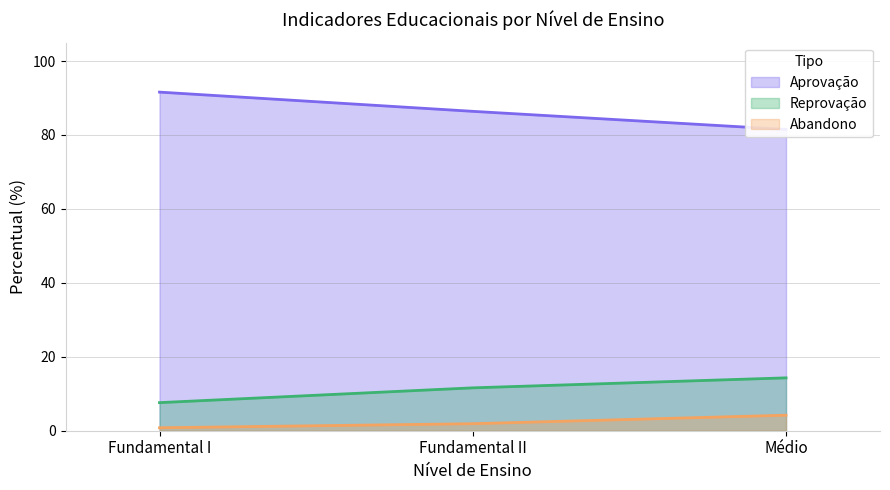

What is the approximate value of Reprovação at Fundamental I?

7.6